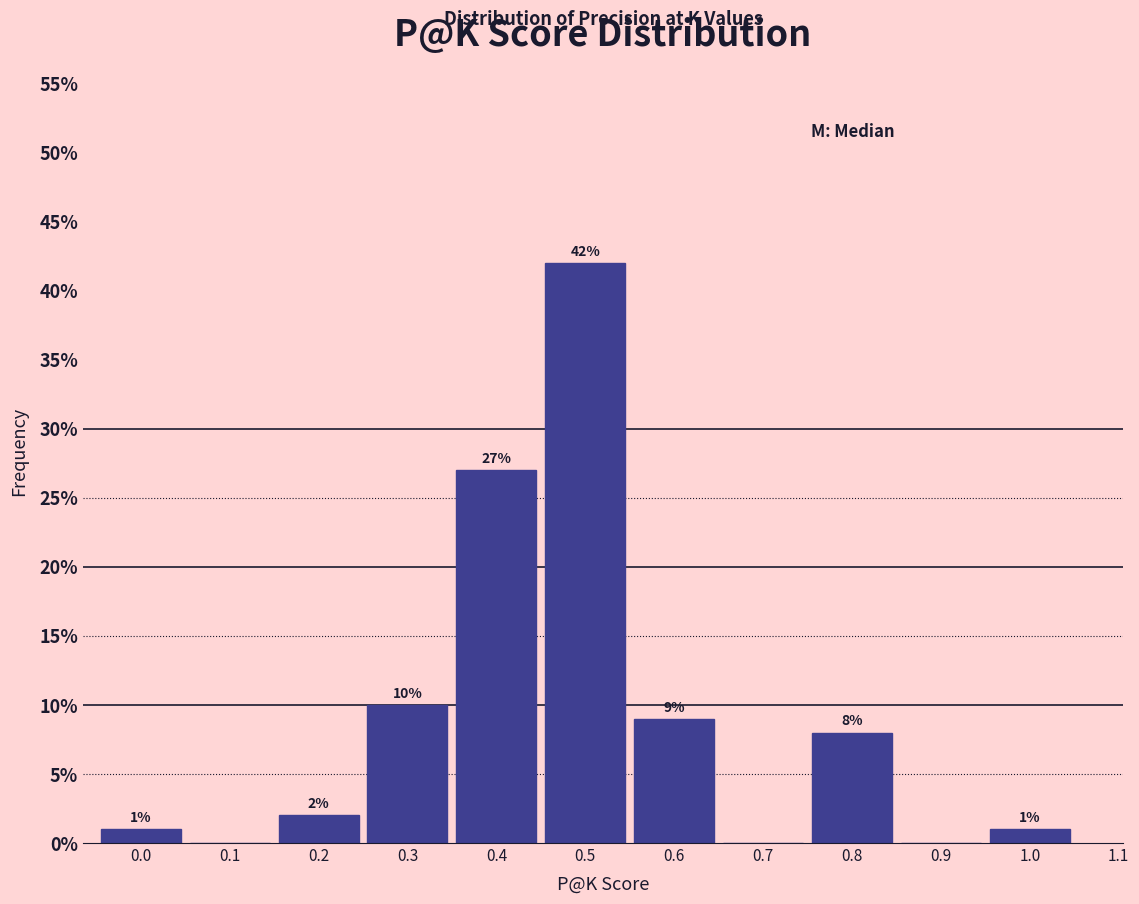

Reading left to right, transcribe all the data shown in this chart.

0.0=1	0.1=0	0.2=2	0.3=10	0.4=27	0.5=42	0.6=9	0.7=0	0.8=8	0.9=0	1.0=1